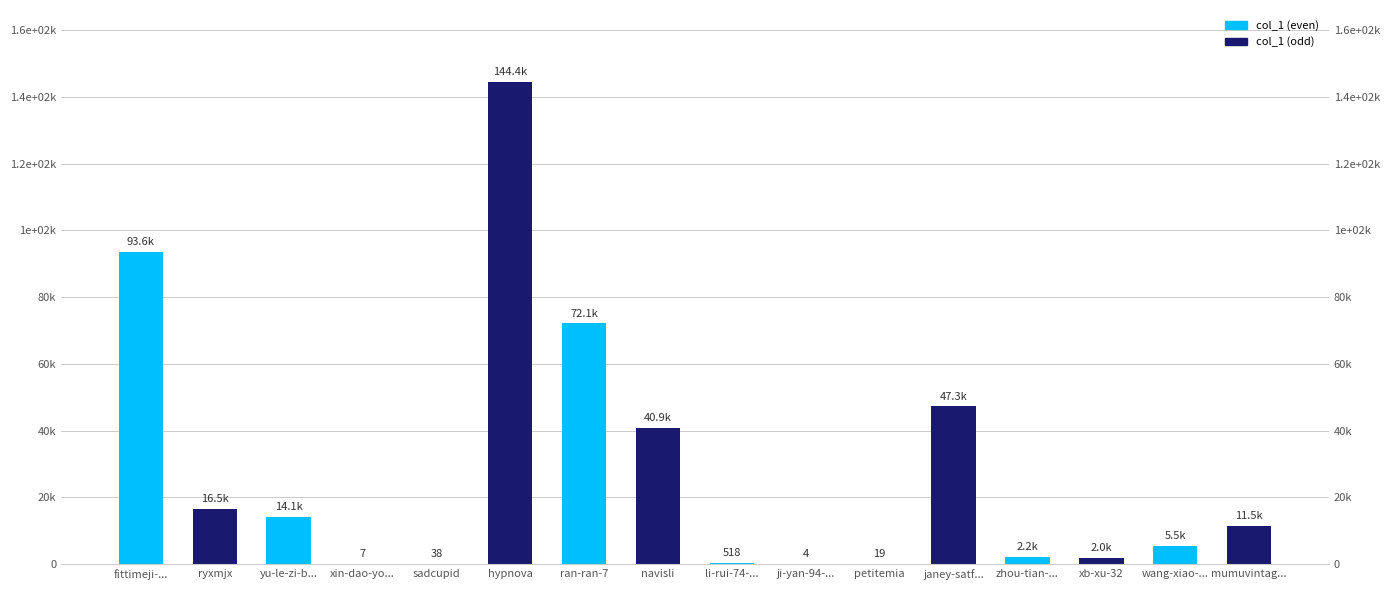

How many bars are there in total?

16